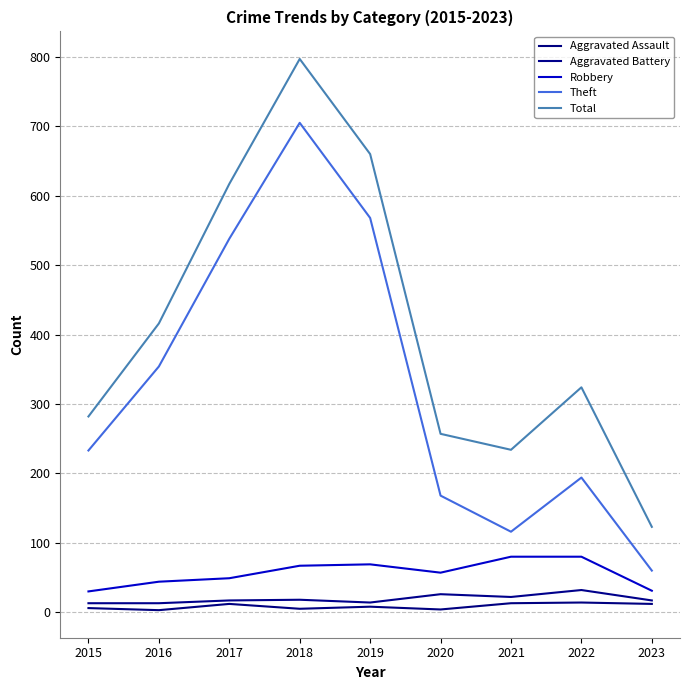

True or false: Theft and Aggravated Battery intersect in this chart.

False